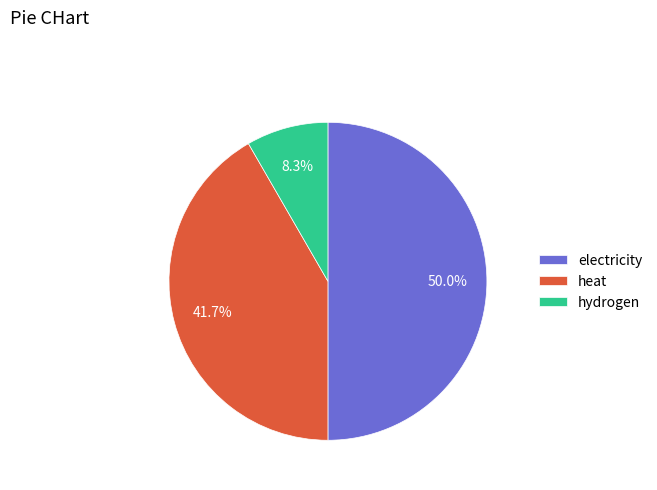

Approximately how many times larger is the value at heat compared to hydrogen?

5.0